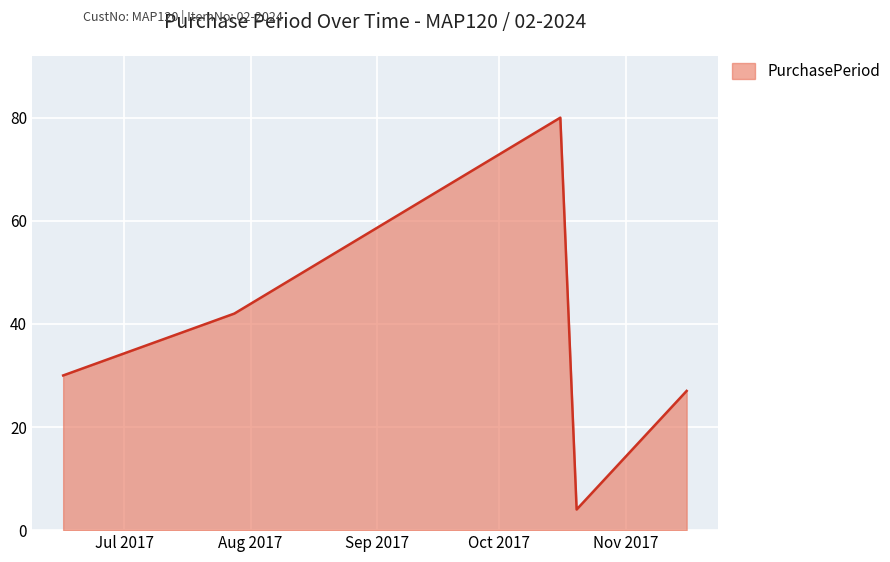

What is the greatest value displayed?

80